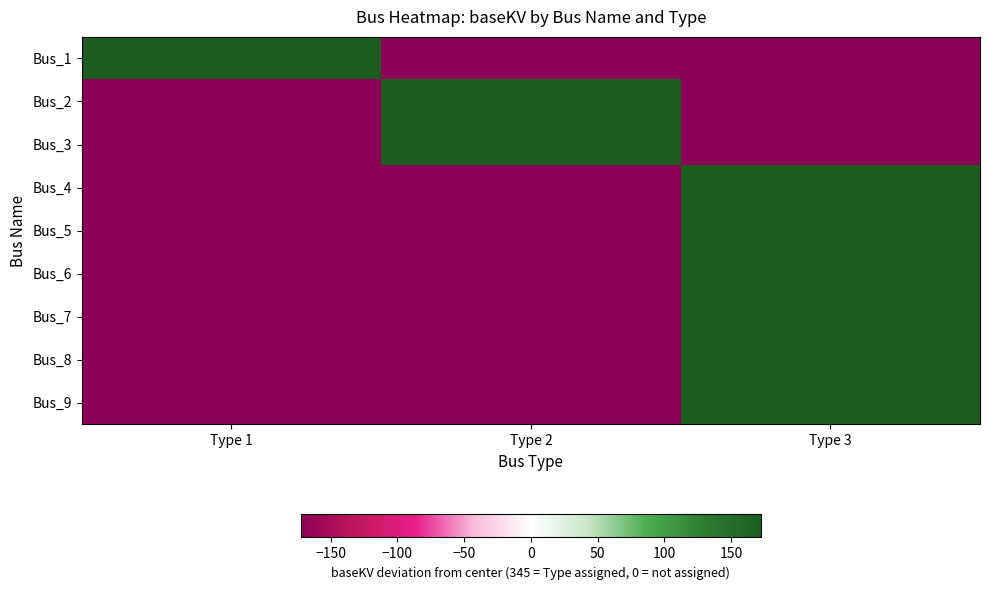

What is the total value across all series at Type 1?

-1207.5